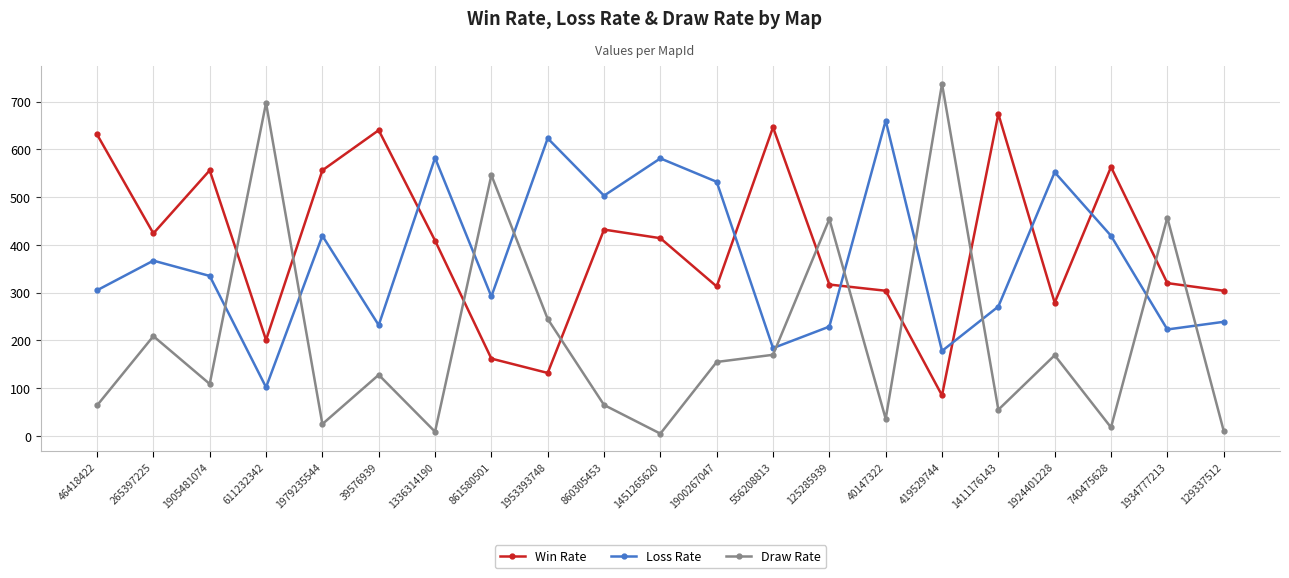

The Win Rate series shows 60 at 1924401228. True or false?

False